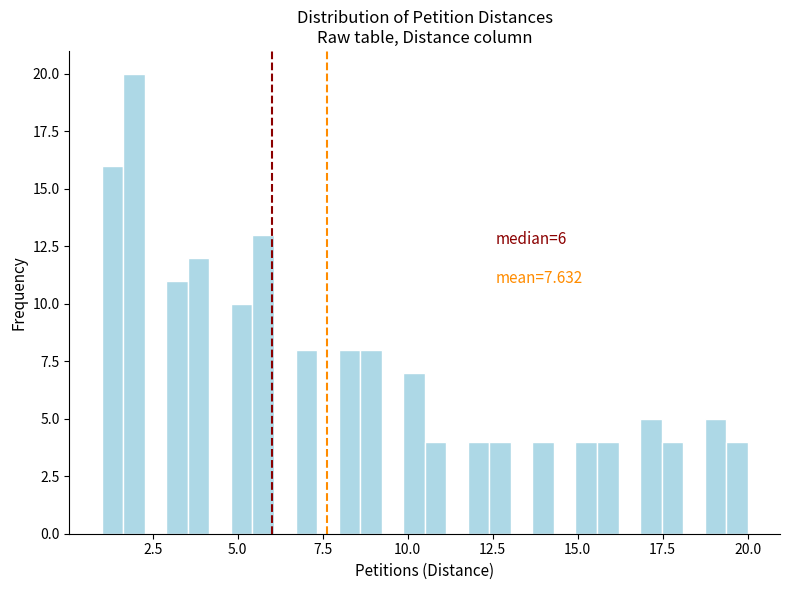

Around what value on the x-axis is the tallest bar? Give the approximate position of its centre, as read against the axis.

2.0